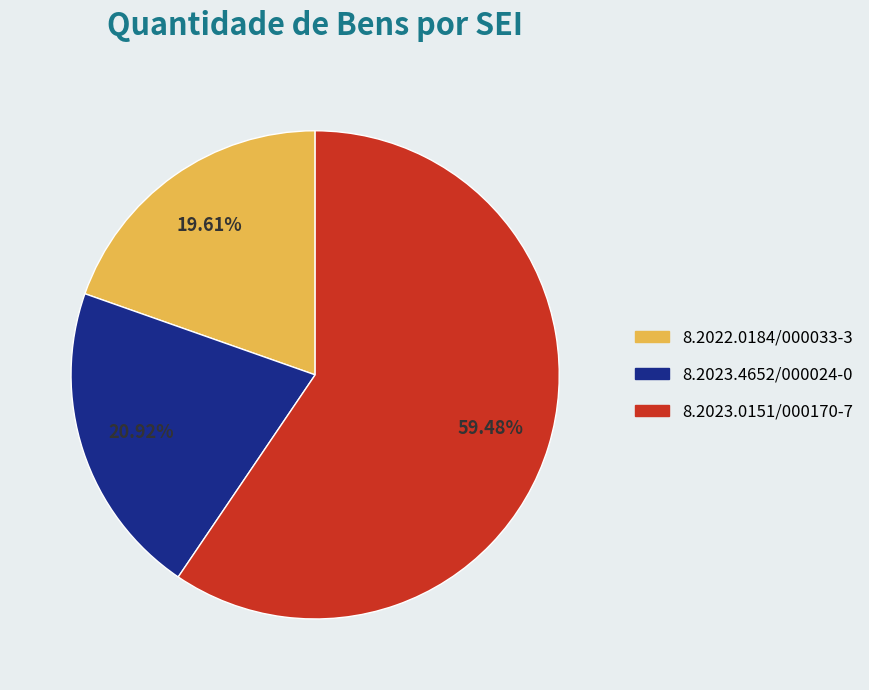

Which category has the biggest portion of the pie?

8.2023.0151/000170-7